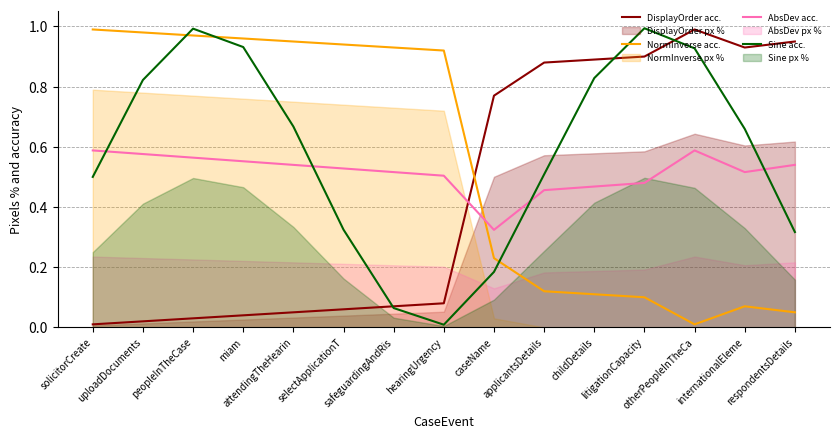

What position from the left is attendingTheHearin?

5